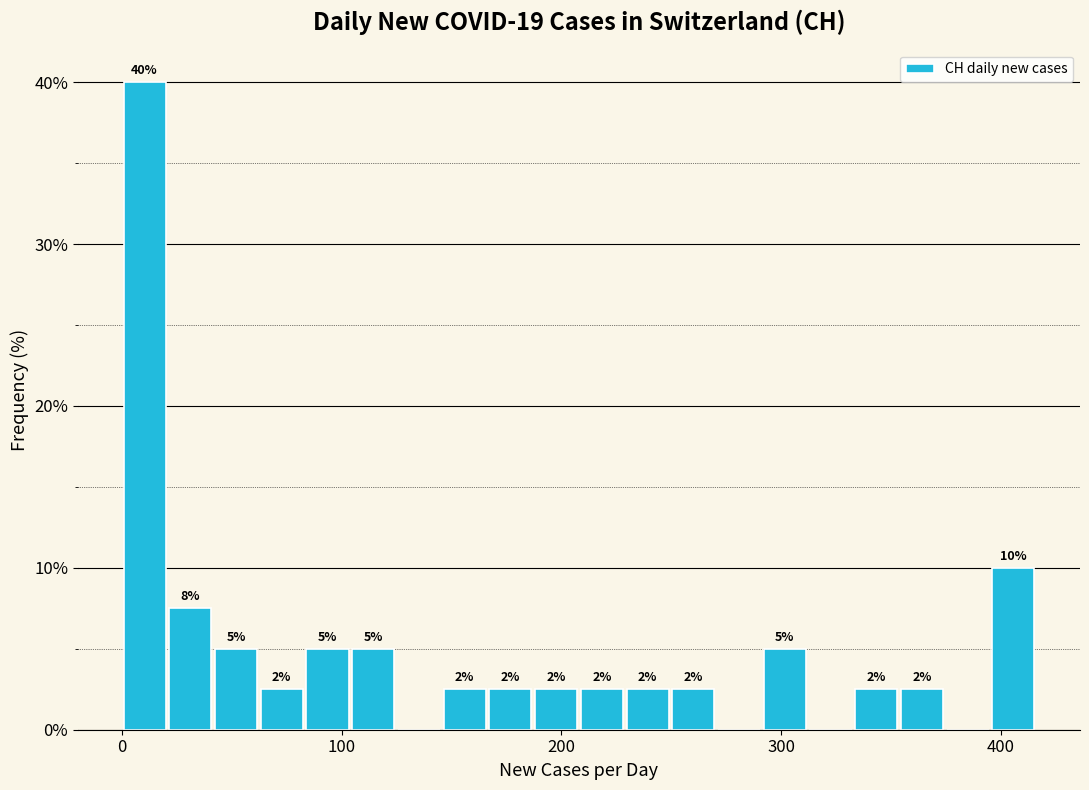

Around what value on the x-axis is the tallest bar? Give the approximate position of its centre, as read against the axis.

10